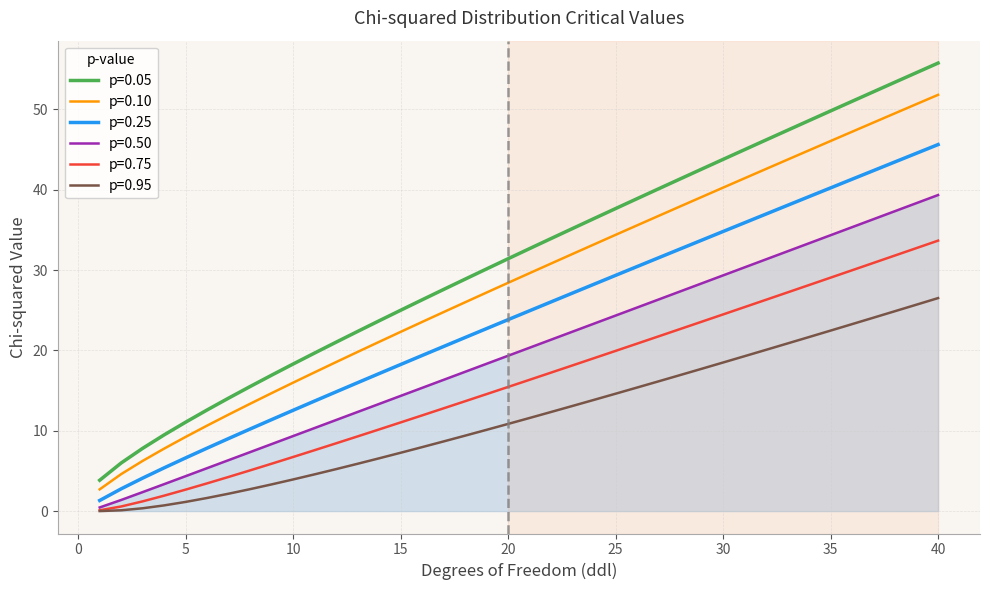

Which series has the largest range (max minus min)?

p=0.05